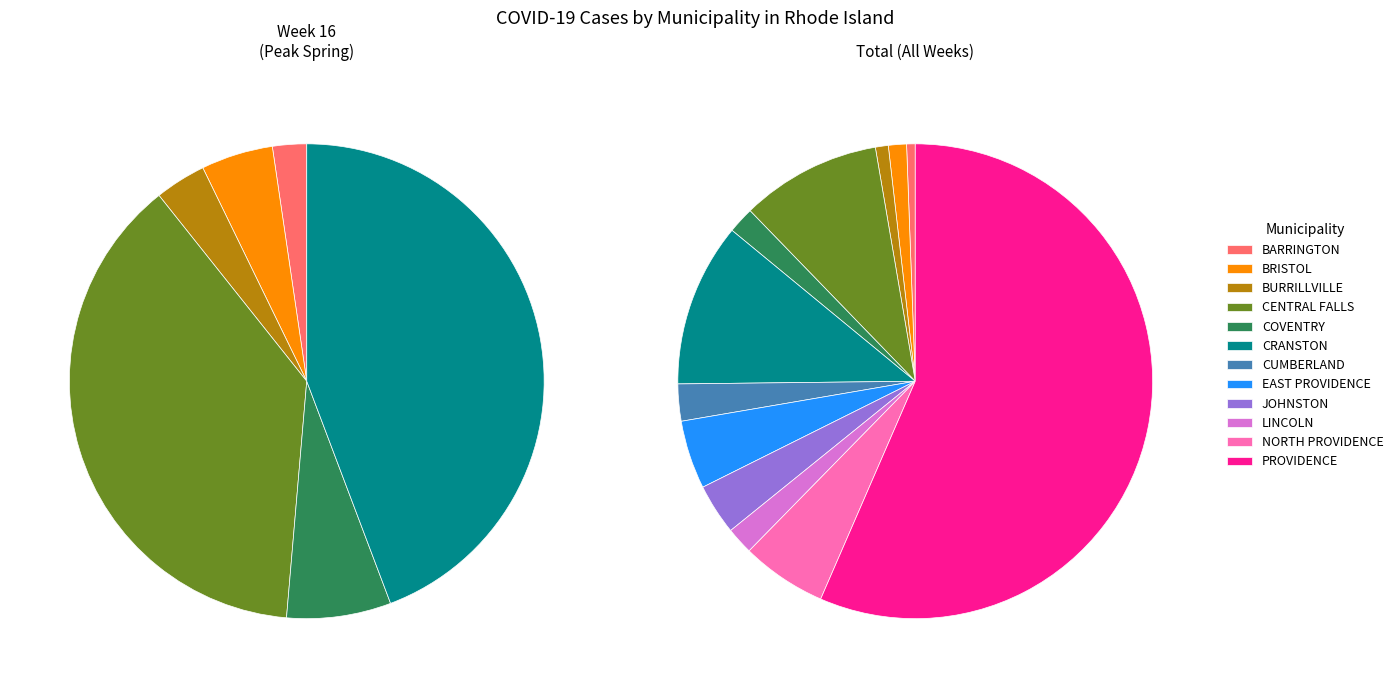

What is the change in value from CUMBERLAND to LINCOLN?

-74